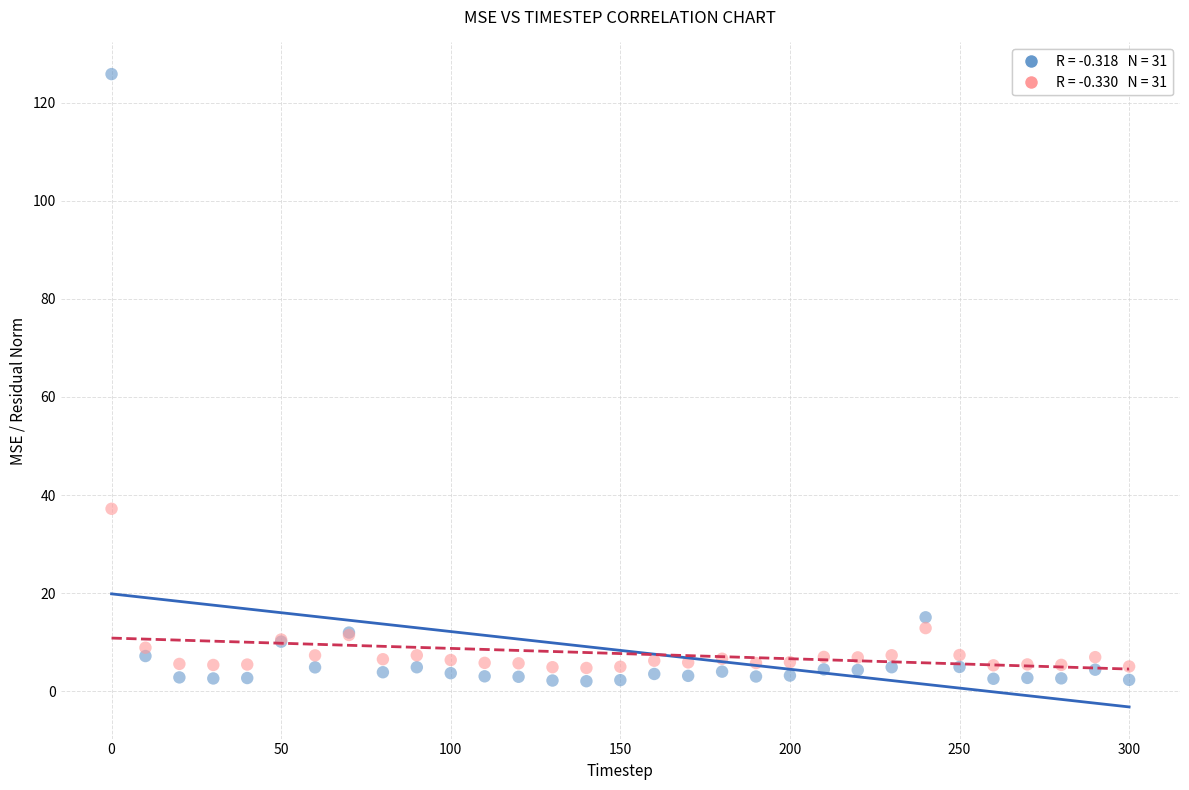

Across all series, what Y value is closest to 63?

37.2